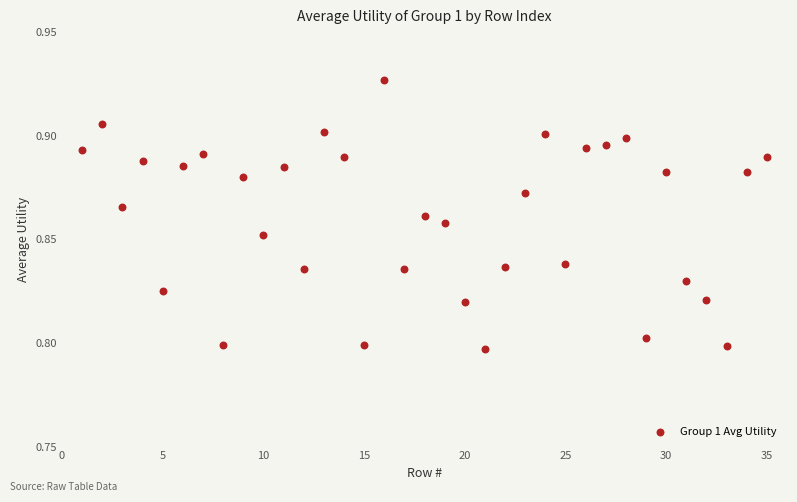

Count the number of points in this scatter plot.

35